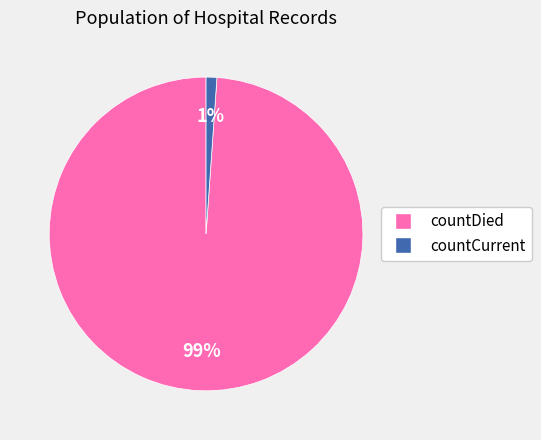

To the nearest percent, what is the difference between the countDied and countCurrent slice percentages?

98%